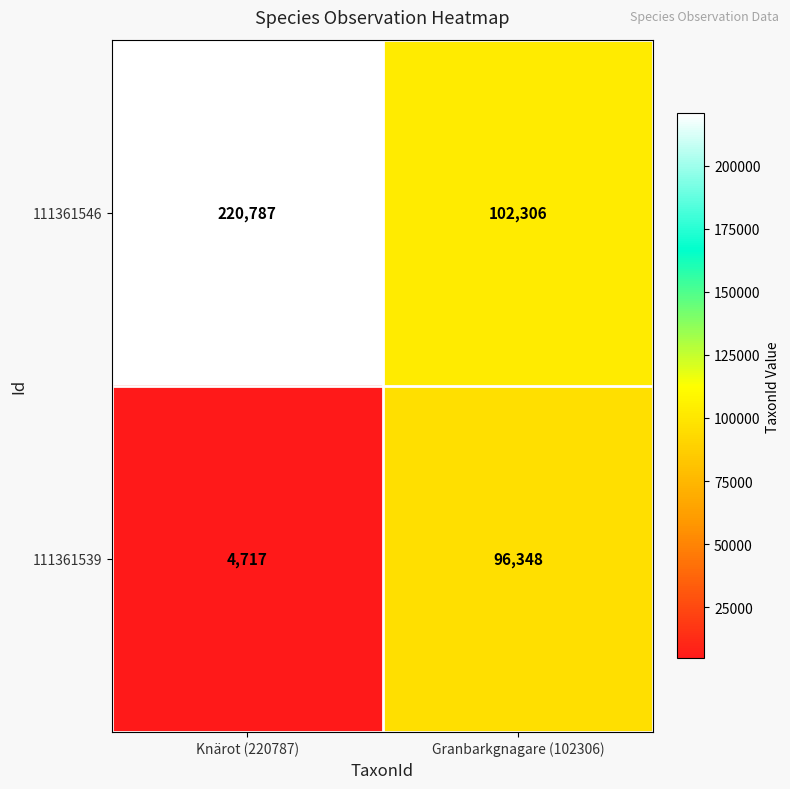

At which label is 111361546 closest to 161546?

Granbarkgnagare (102306)